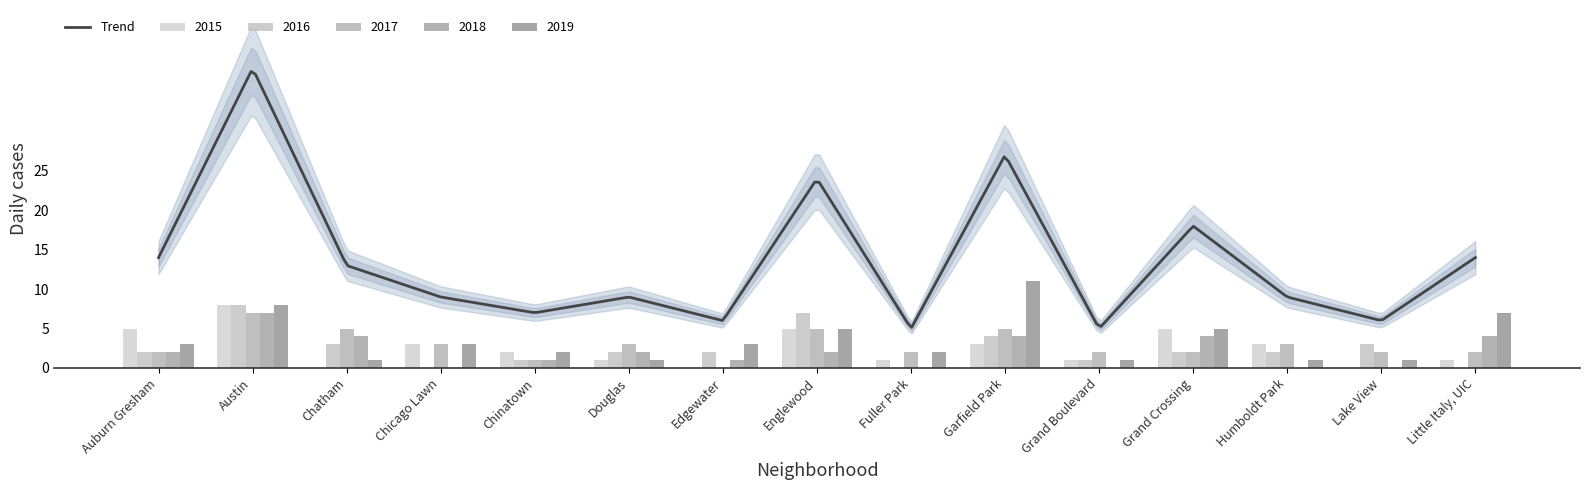

What position from the left is Chinatown?

5